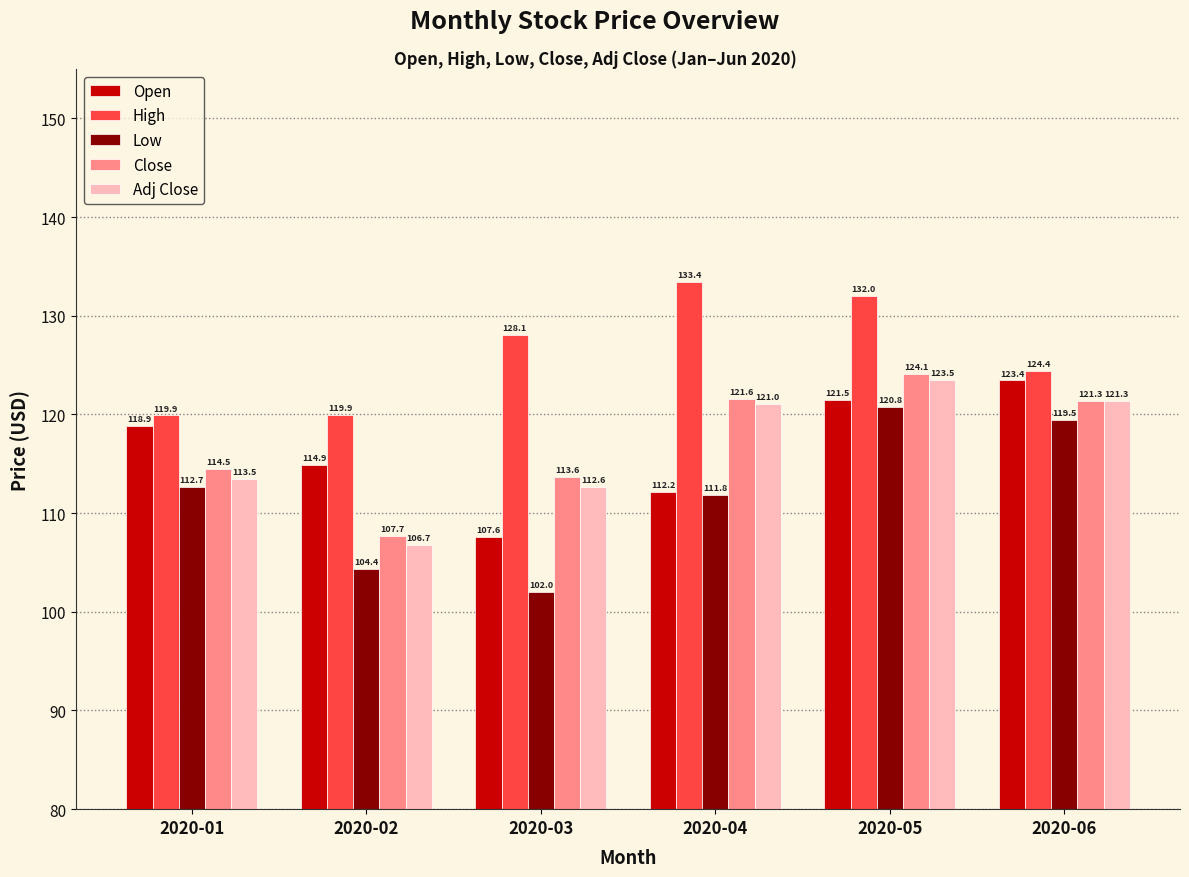

How many groups of bars are there?

6